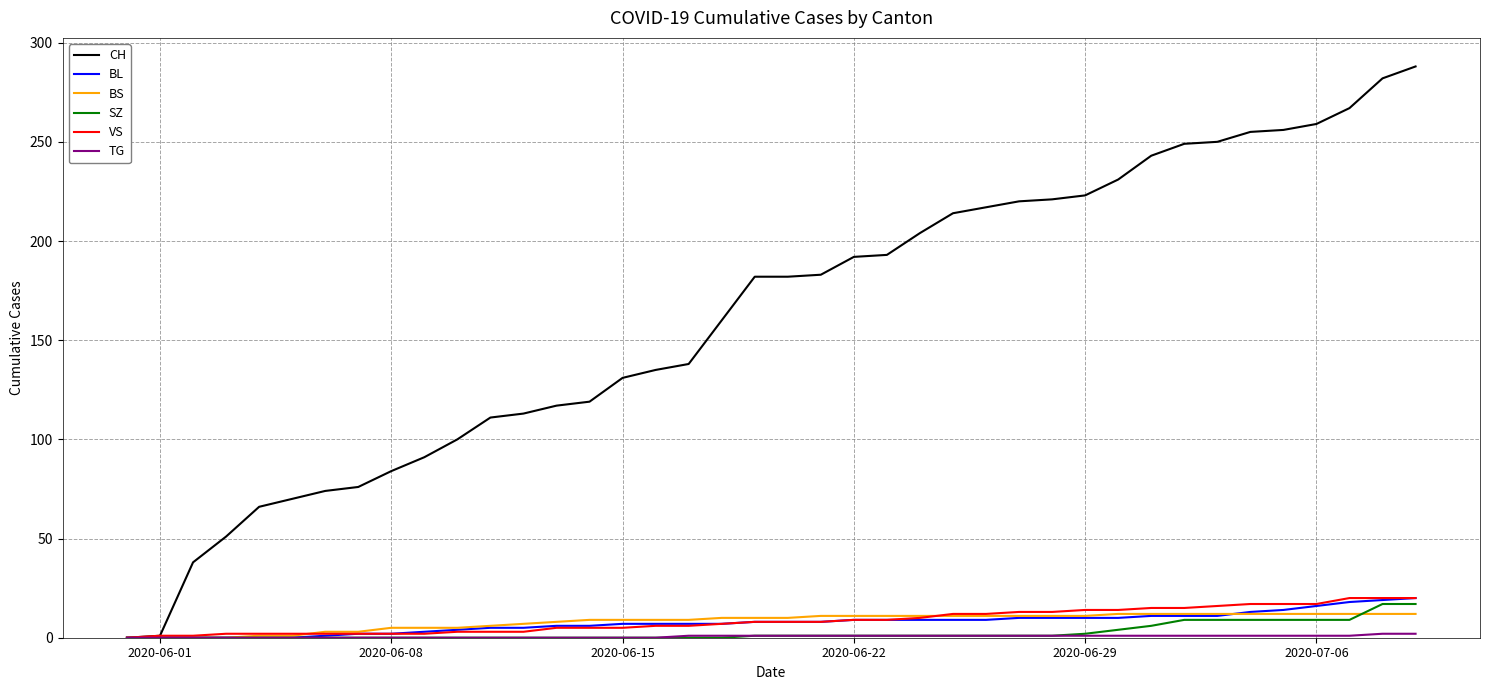

Which series has the widest spread of values?

CH